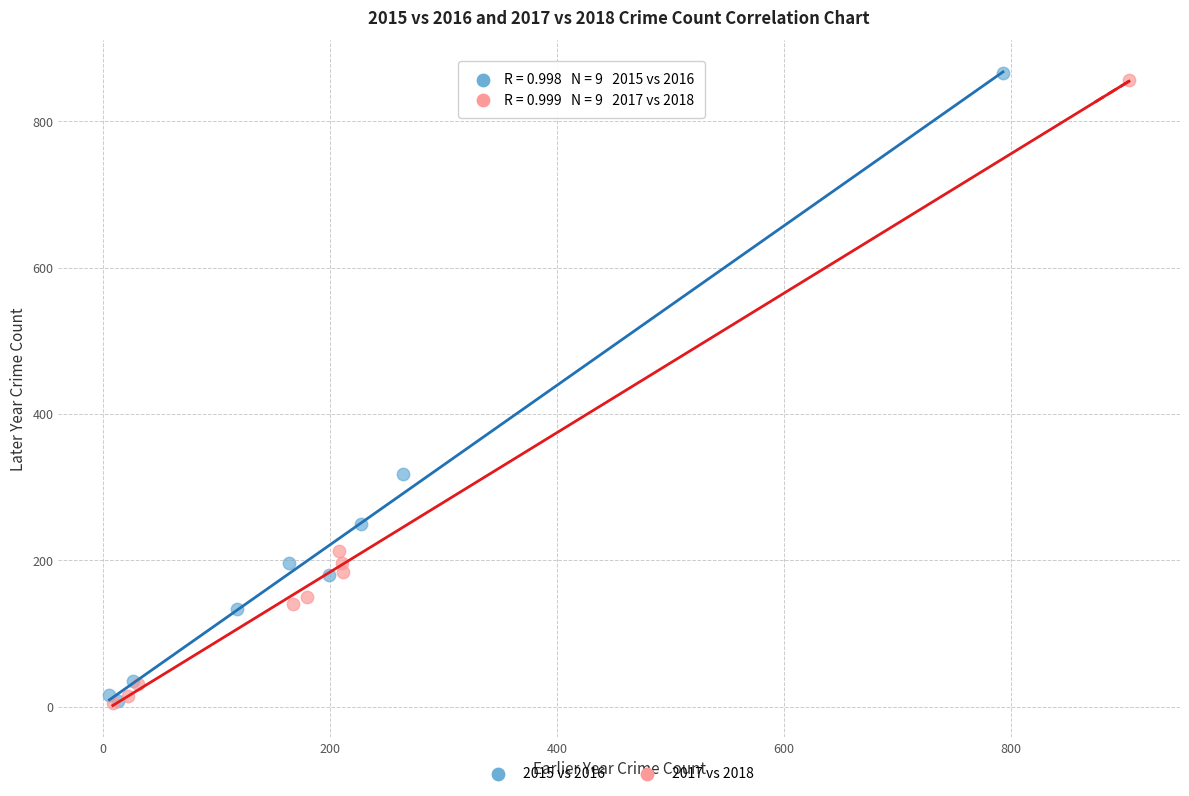

Which series has the widest spread of Y values?

2015 vs 2016